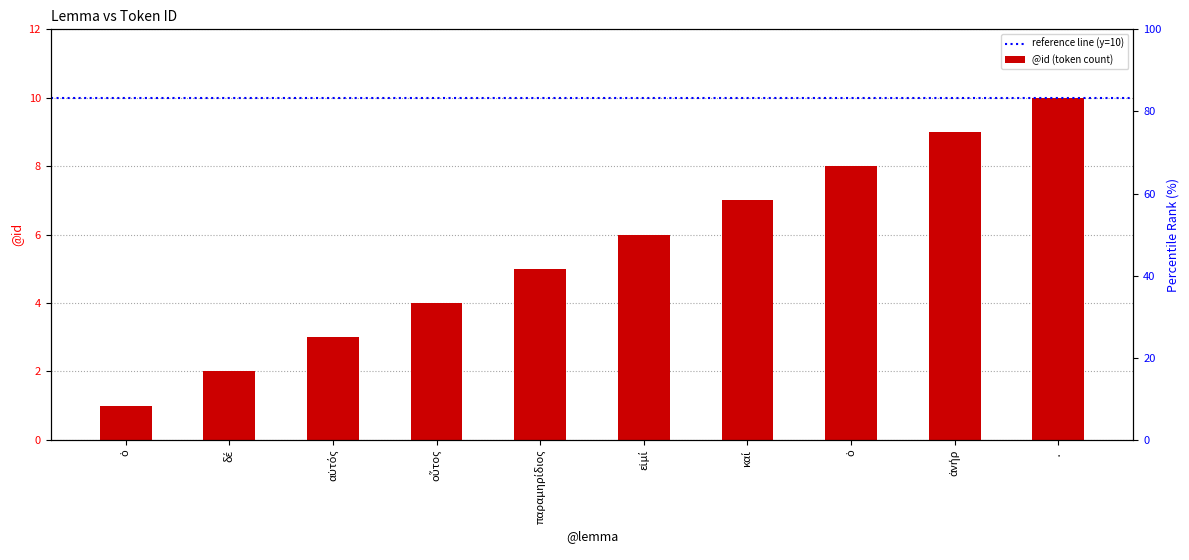

What is the difference between the maximum and minimum values?

9